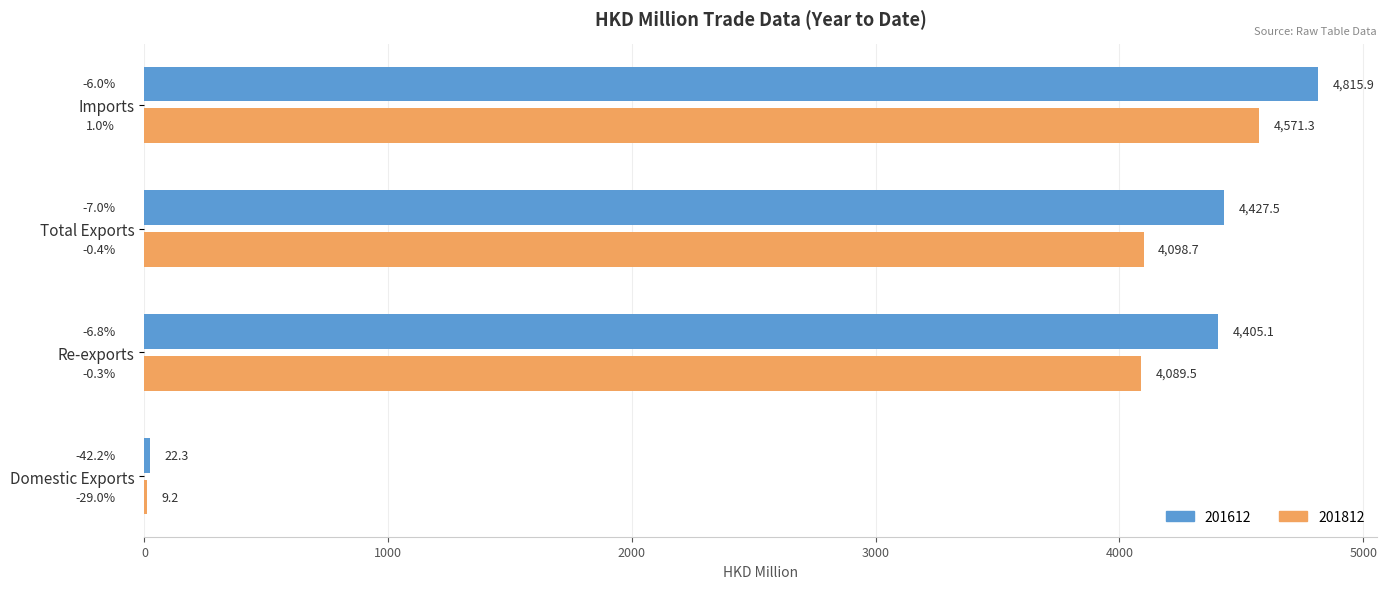

Is it true that 201812 equals 6799.9 at Re-exports?

False